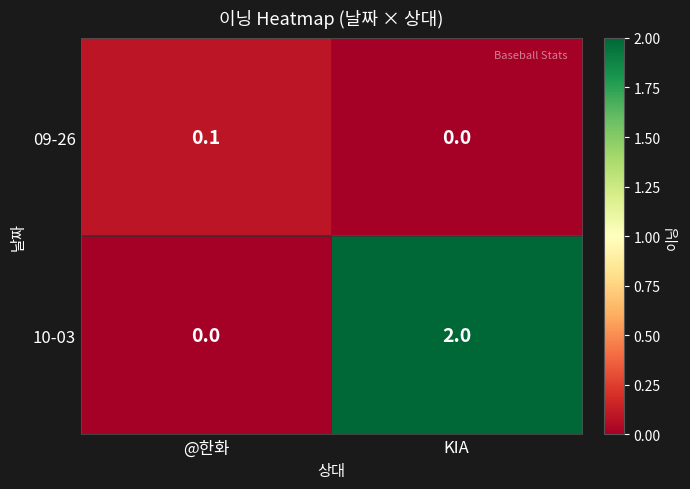

How many categories are shown in the chart?

2